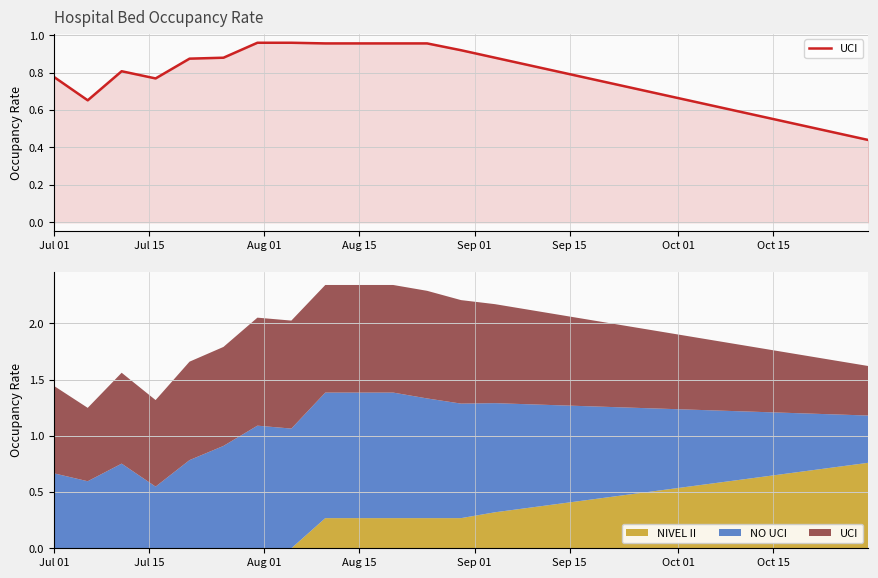

How many interior local peaks (higher than both neighbors) does the data have?

1